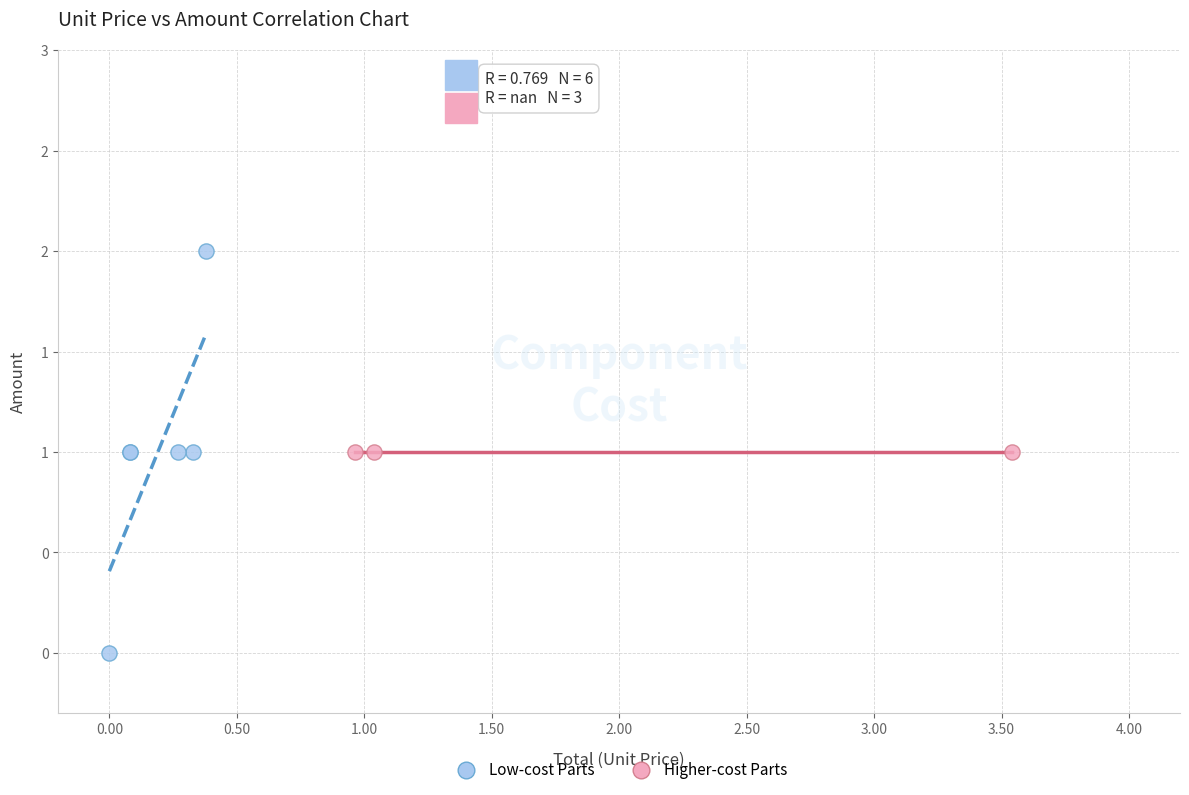

What are all the series names shown in the legend?

Low-cost Parts, Higher-cost Parts